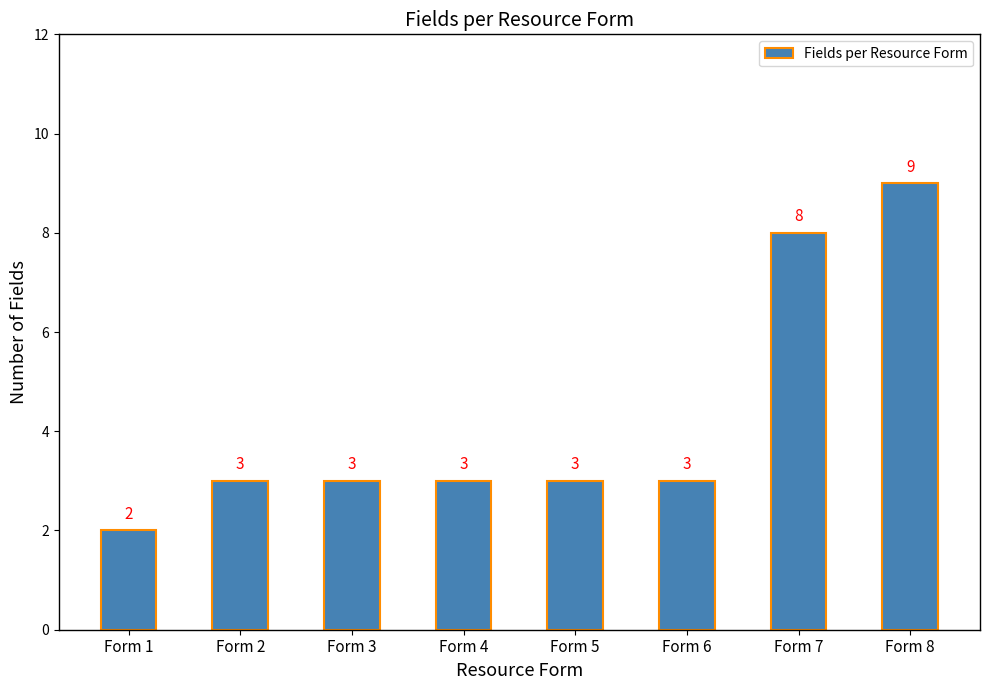

Count the values in the range 3 to 8.

6